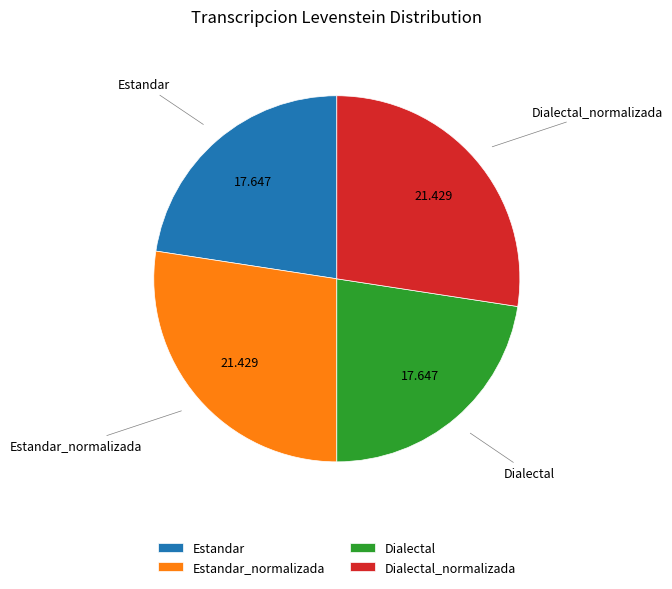

Between Dialectal_normalizada and Estandar, which is larger?

Dialectal_normalizada